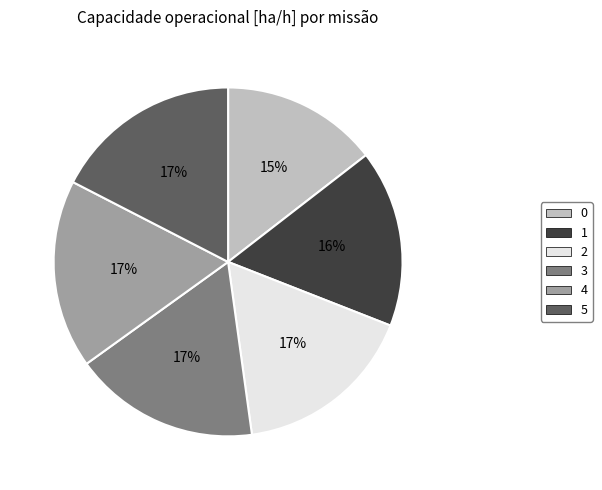

Does 3 account for over 50% of the chart?

No